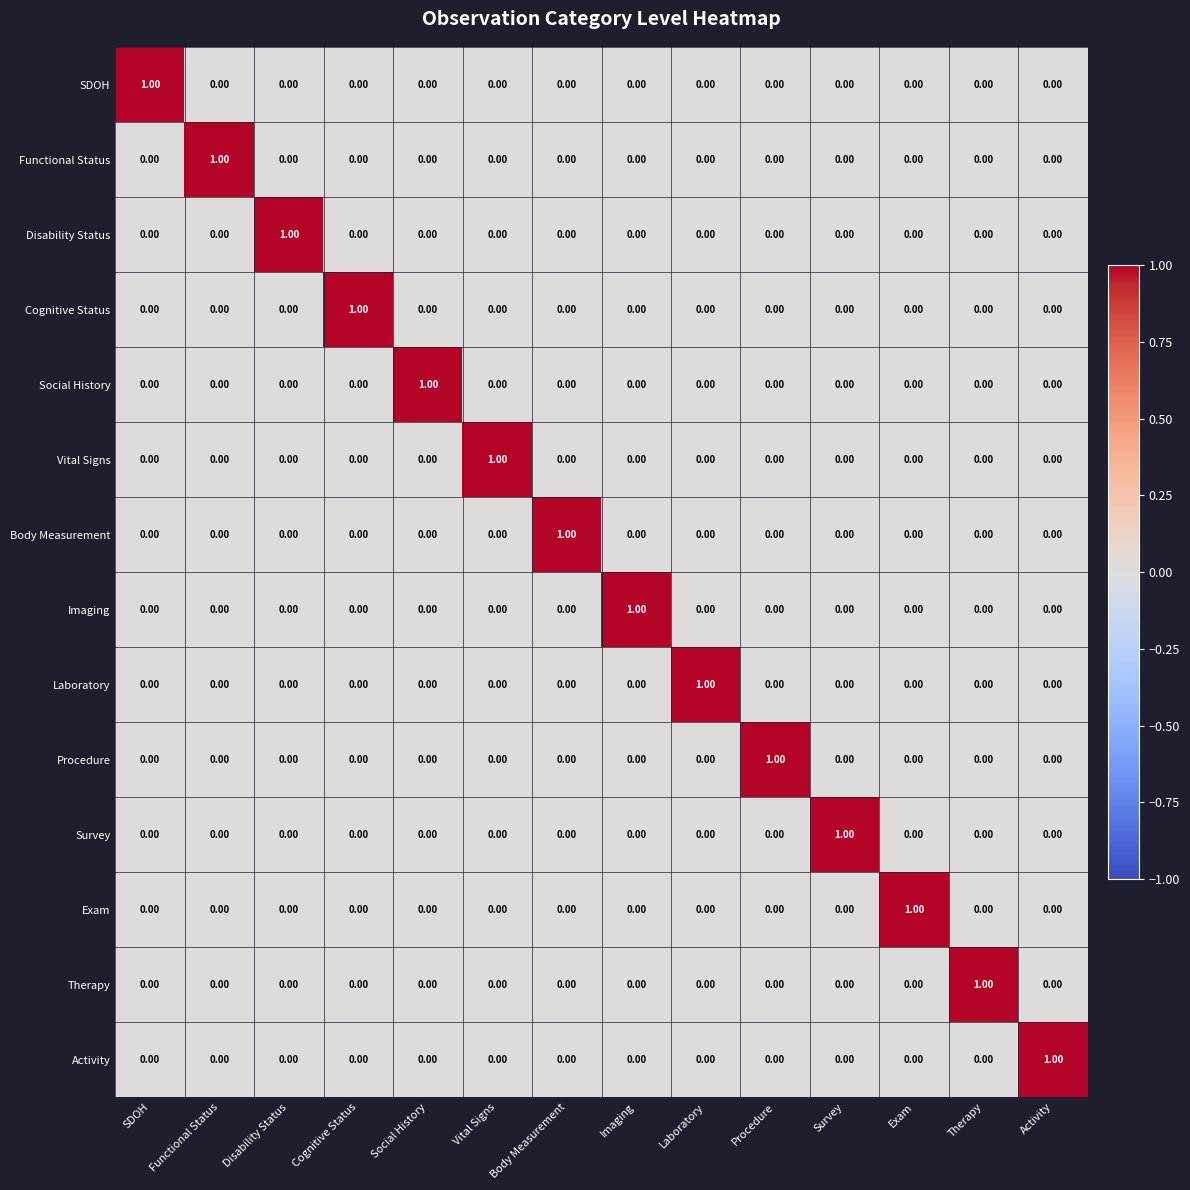

At how many categories does at least one series exceed 0?

14